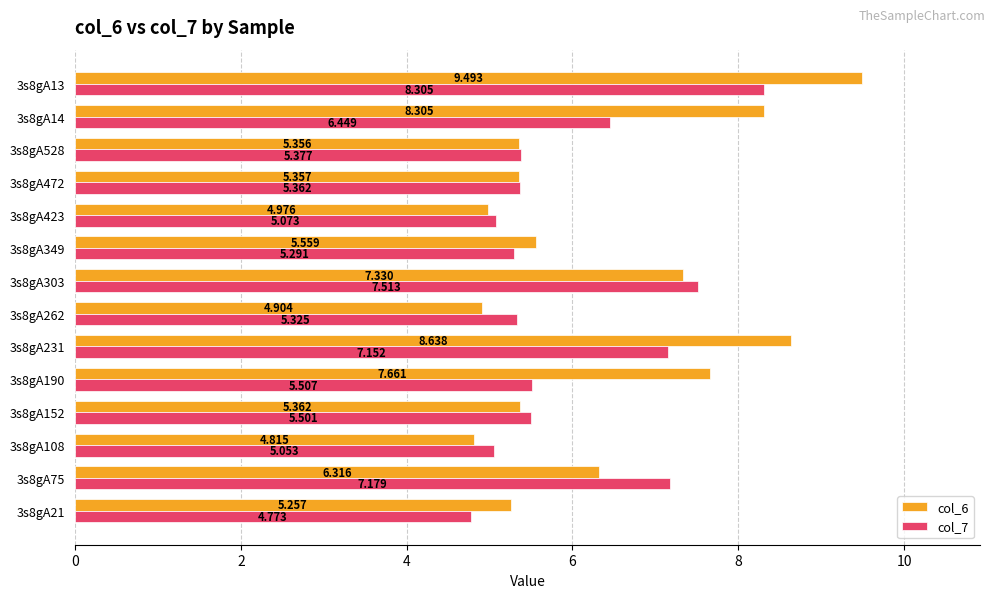

Which category has the lowest value in the col_6 series?

3s8gA108